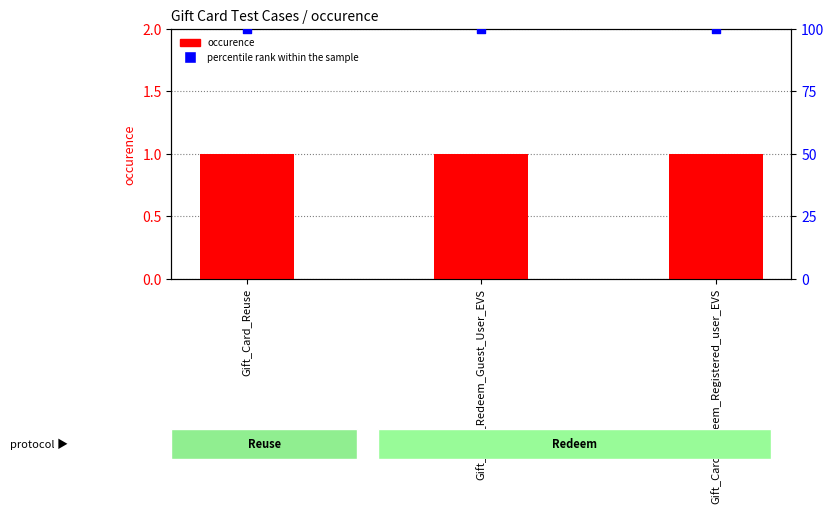

What are all the series names shown in the legend?

occurence, percentile rank within the sample